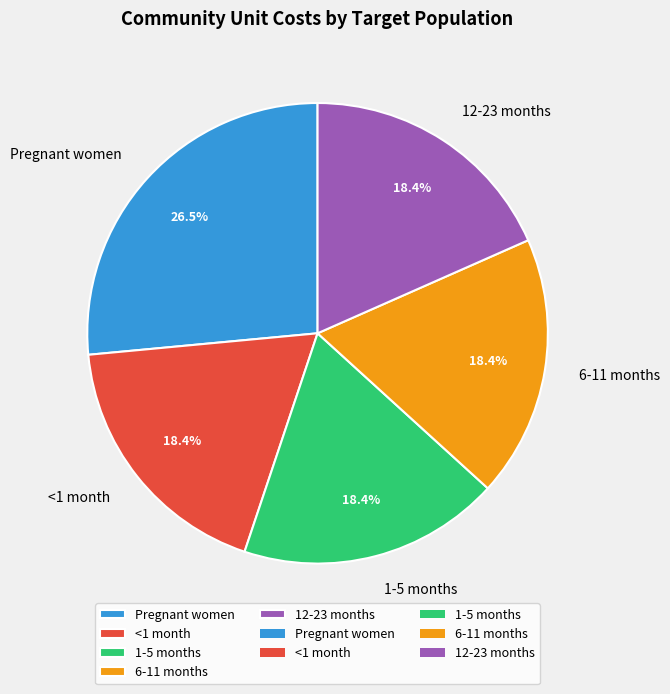

True or false: <1 month accounts for 18% of the total.

True